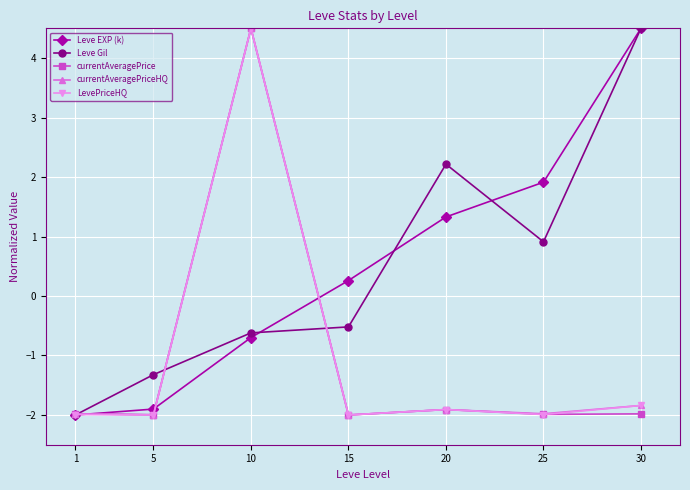

At which label does LevePriceHQ first exceed -1?

10